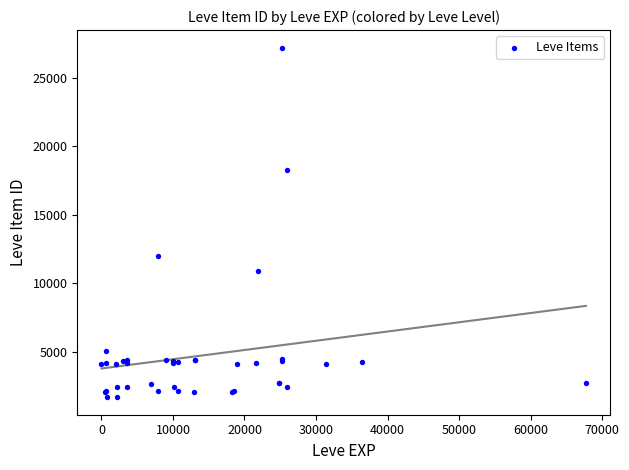

What Y value in the scatter plot is closest to 14448?

12018